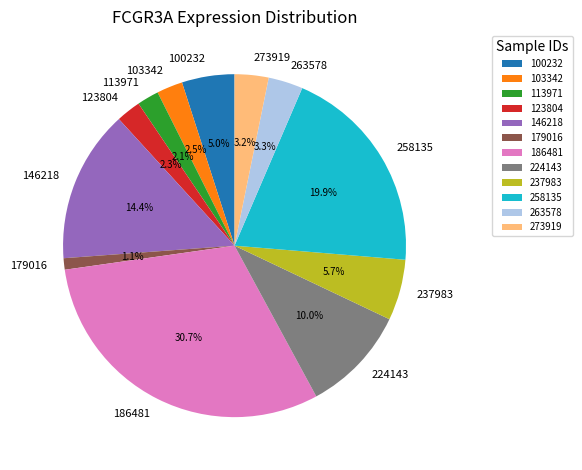

The 224143 slice represents 10% of the pie. True or false?

True